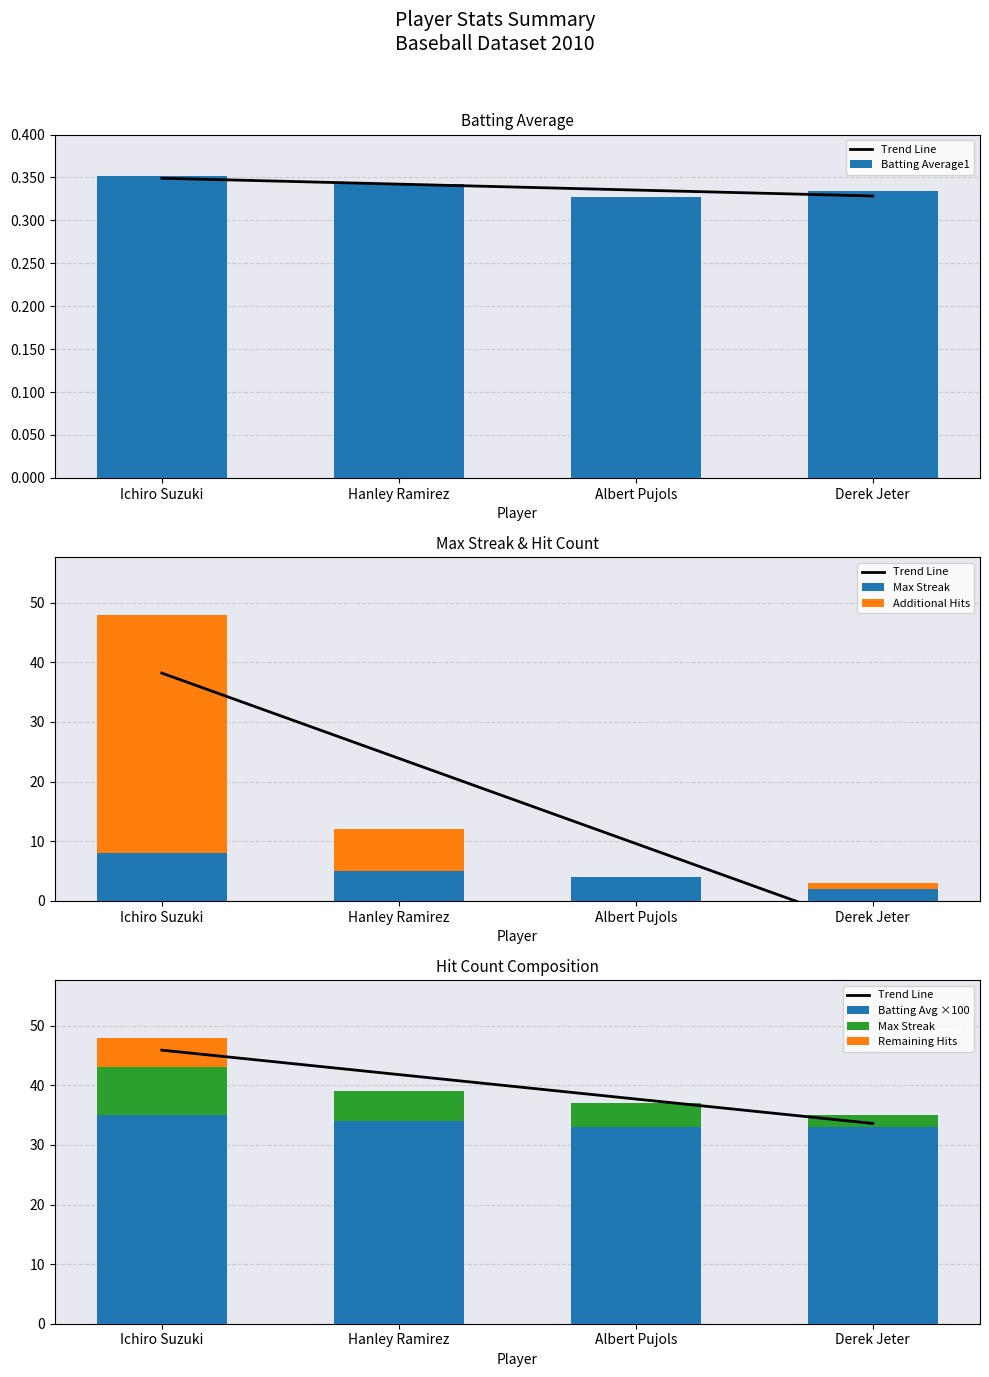

What is the sum of all Batting Avg ×100 values?

135.0